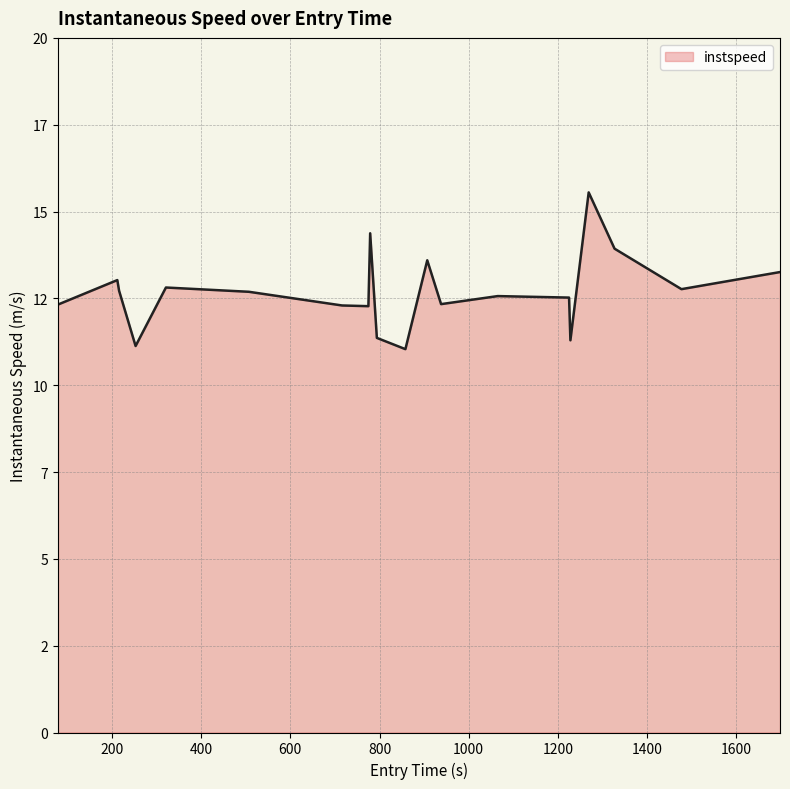

How many lines are shown in the chart?

1